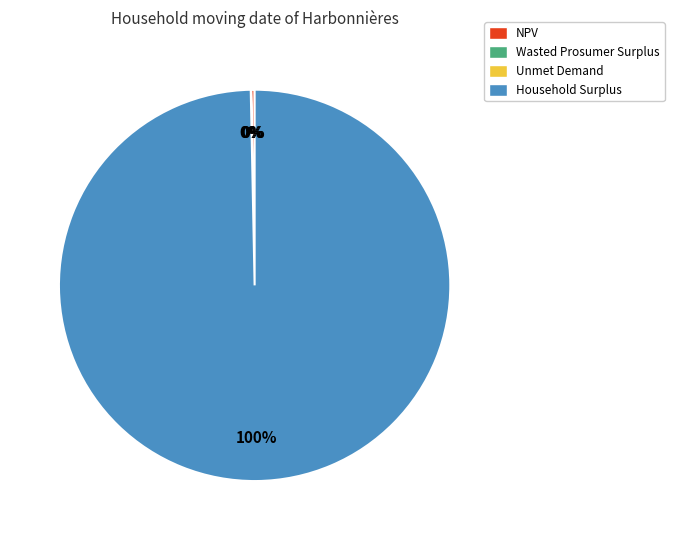

To the nearest percent, what is the average slice percentage?

25%